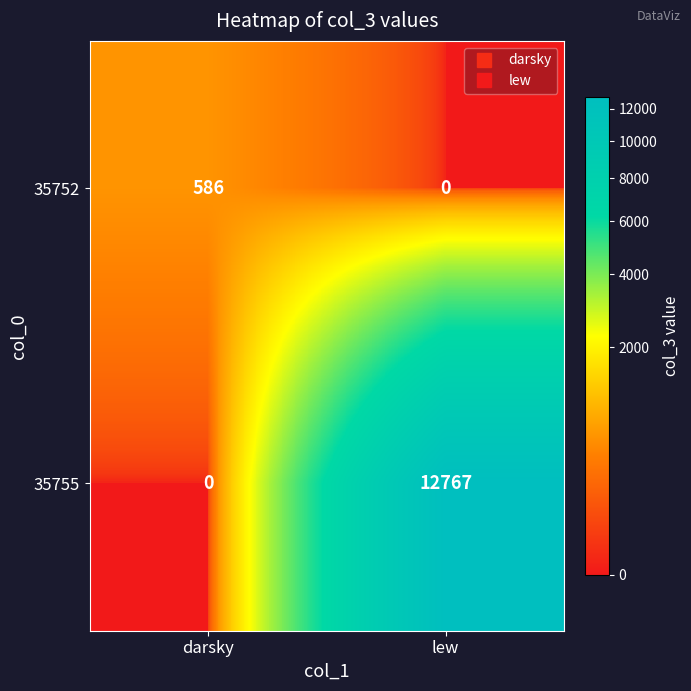

Between darsky and lew, which series saw the biggest shift?

35755